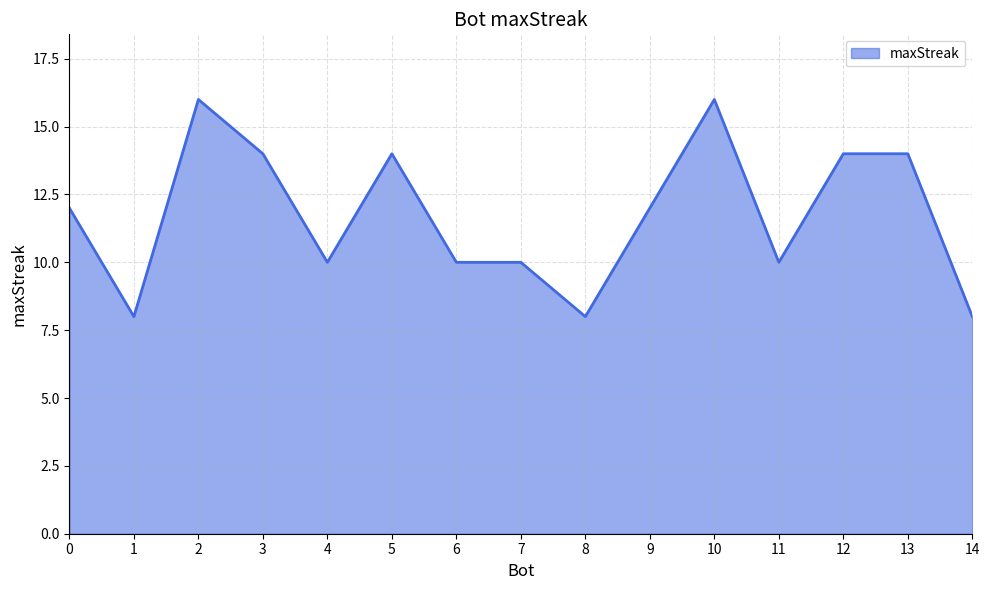

Count the number of categories in the chart.

15